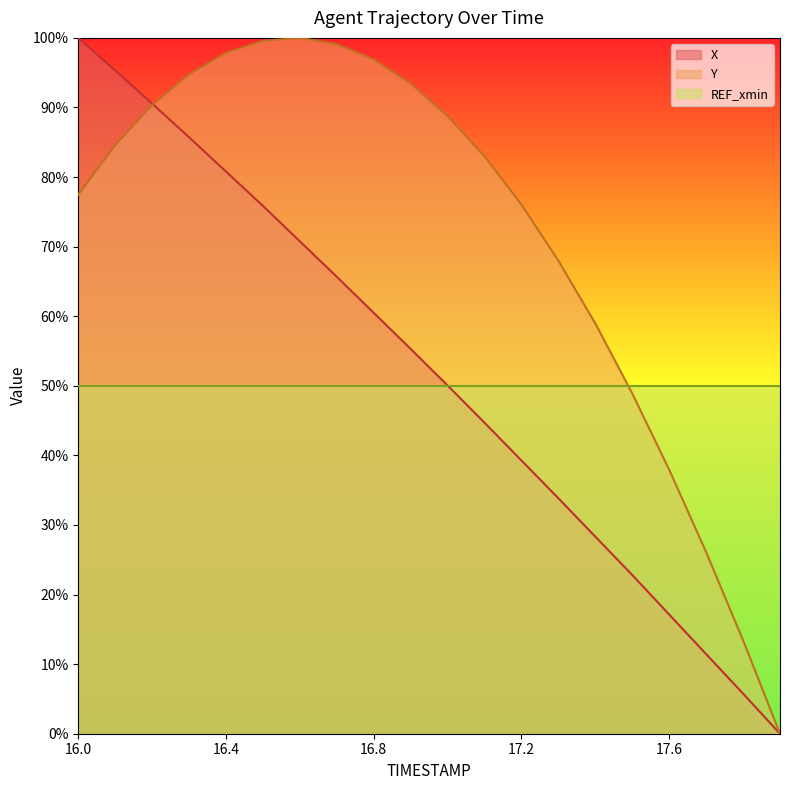

True or false: X has a value of 33.8 at 17.3.

True